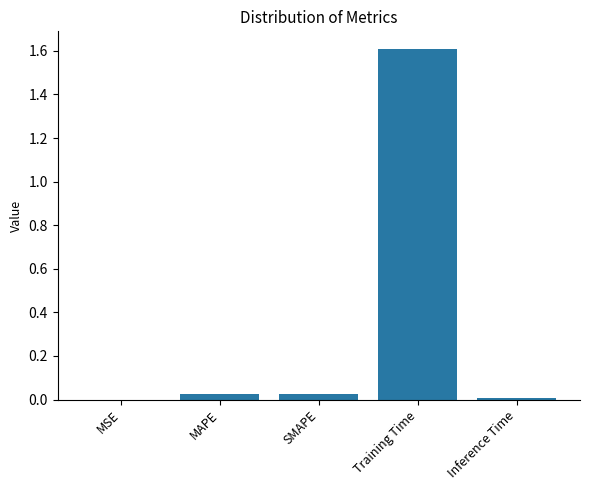

The value at MSE is 0.0. True or false?

True